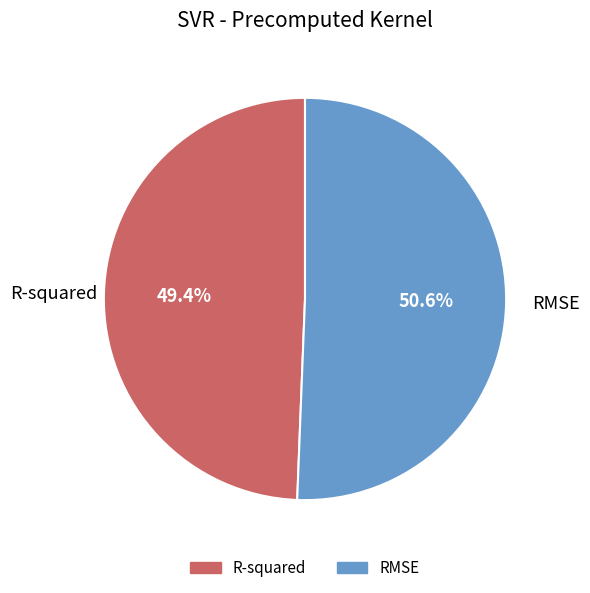

How many segments does this pie chart have?

2